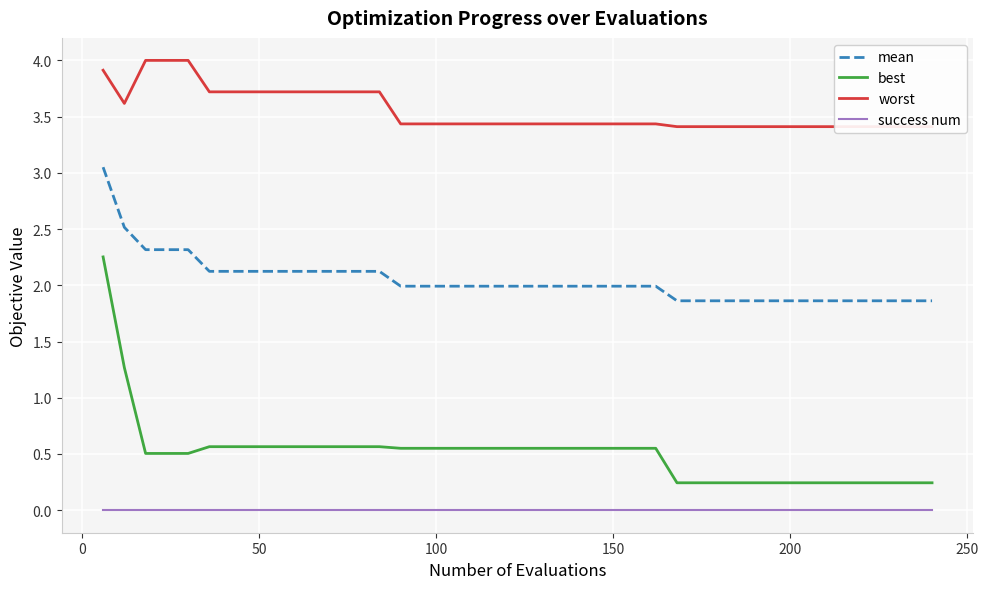

Which series has the largest total across all categories?

worst